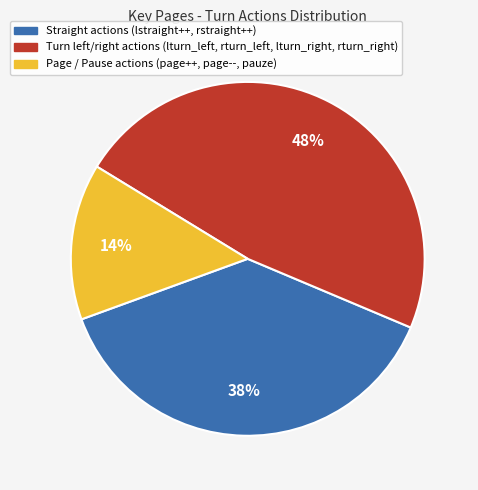

To the nearest percent, what is the average slice percentage?

33%